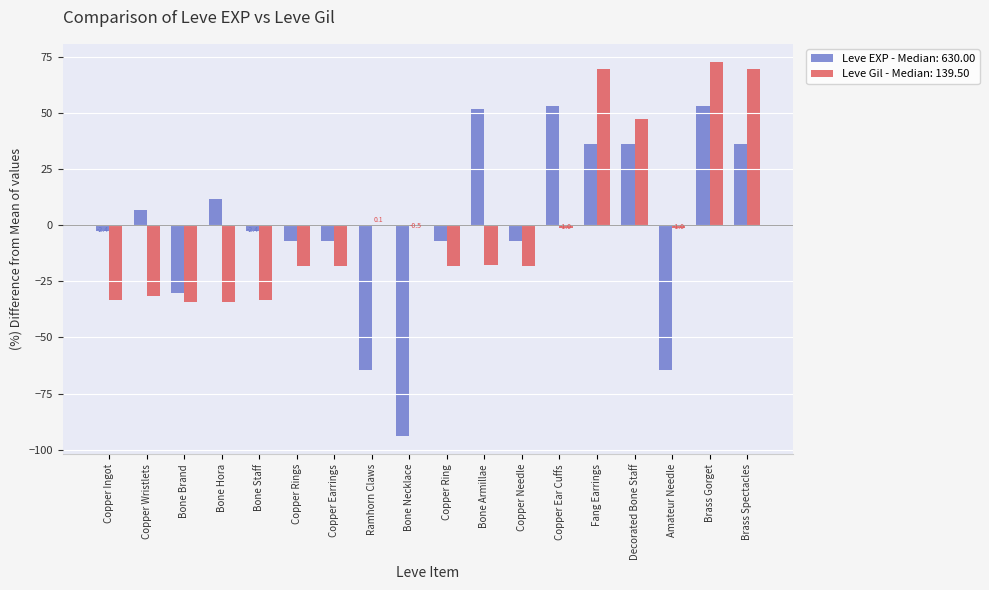

Does the chart contain stacked bars?

No